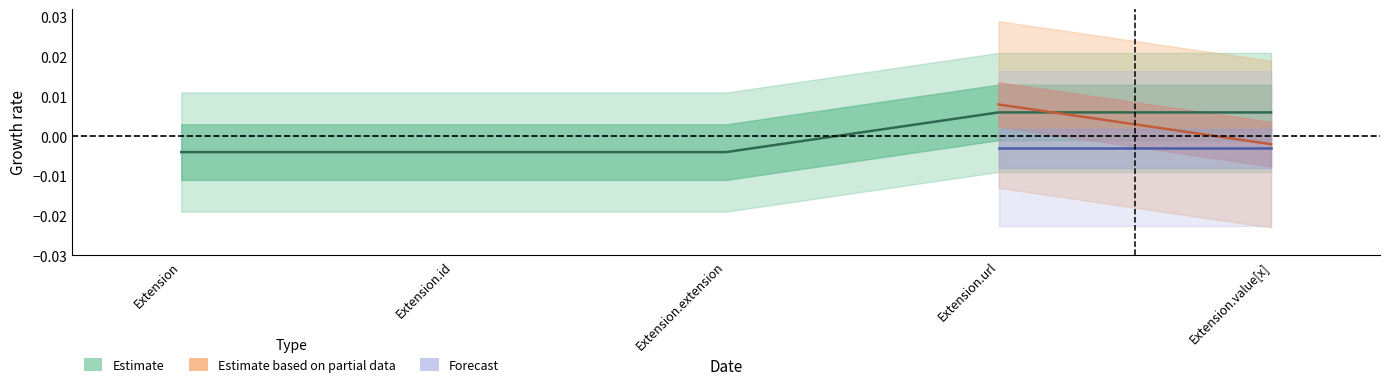

True or false: the data shows -0.0 at Extension.id.

True